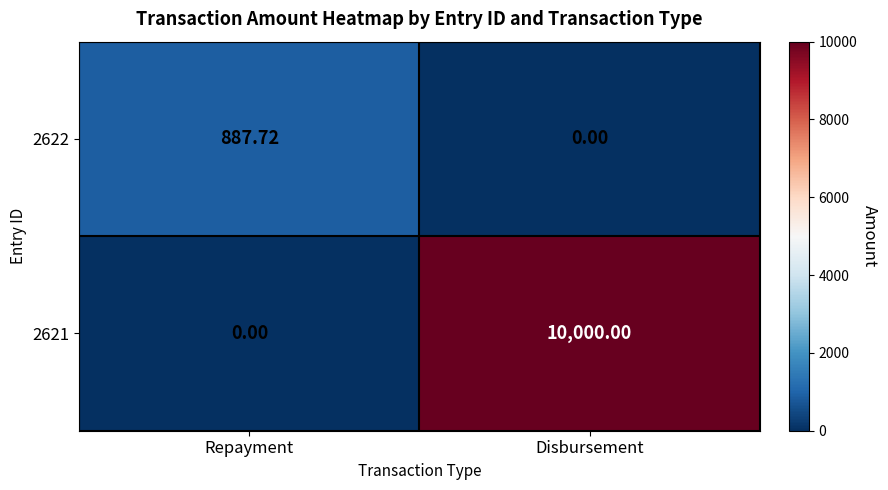

Which category has the highest value in the 2621 series?

Disbursement